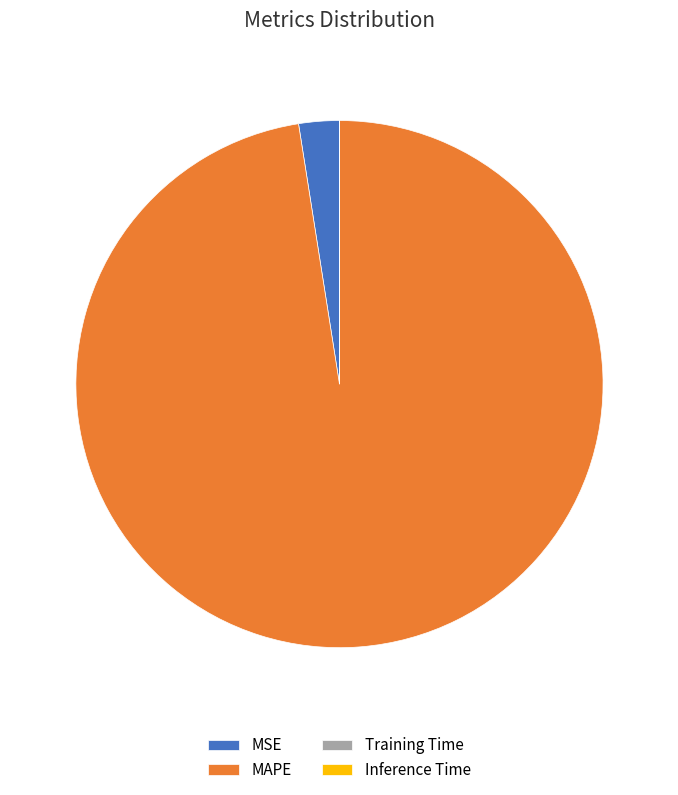

Do MSE and MAPE together represent more than half of the pie?

Yes